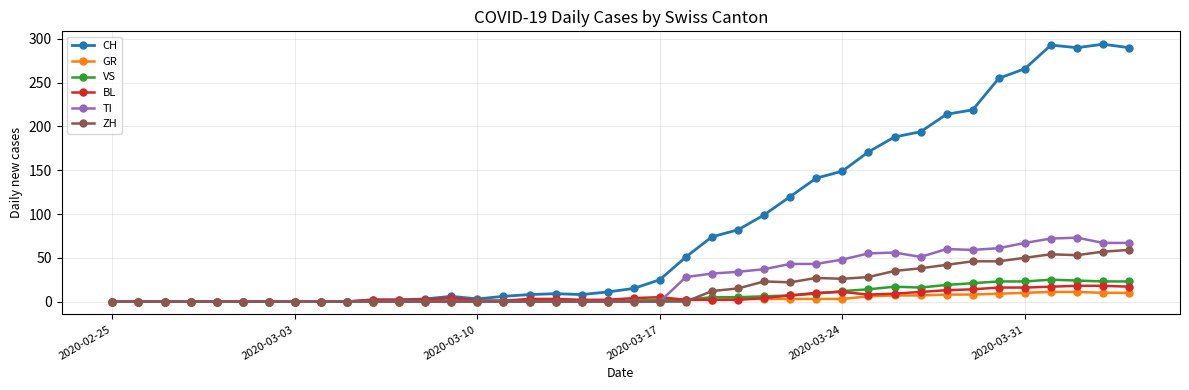

At how many categories does at least one series exceed 95?

15